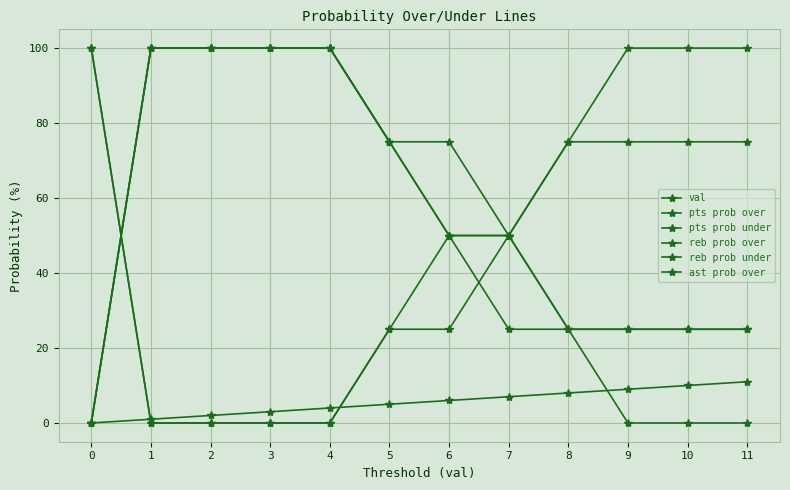

What value does the val series have at 6?

6